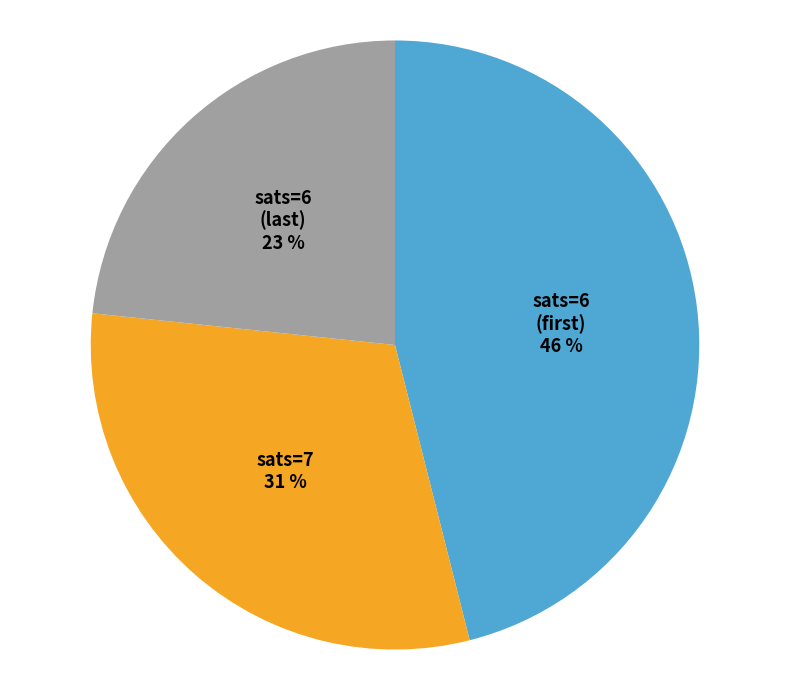

What percentage is the sats=7 slice, to the nearest percent?

31%